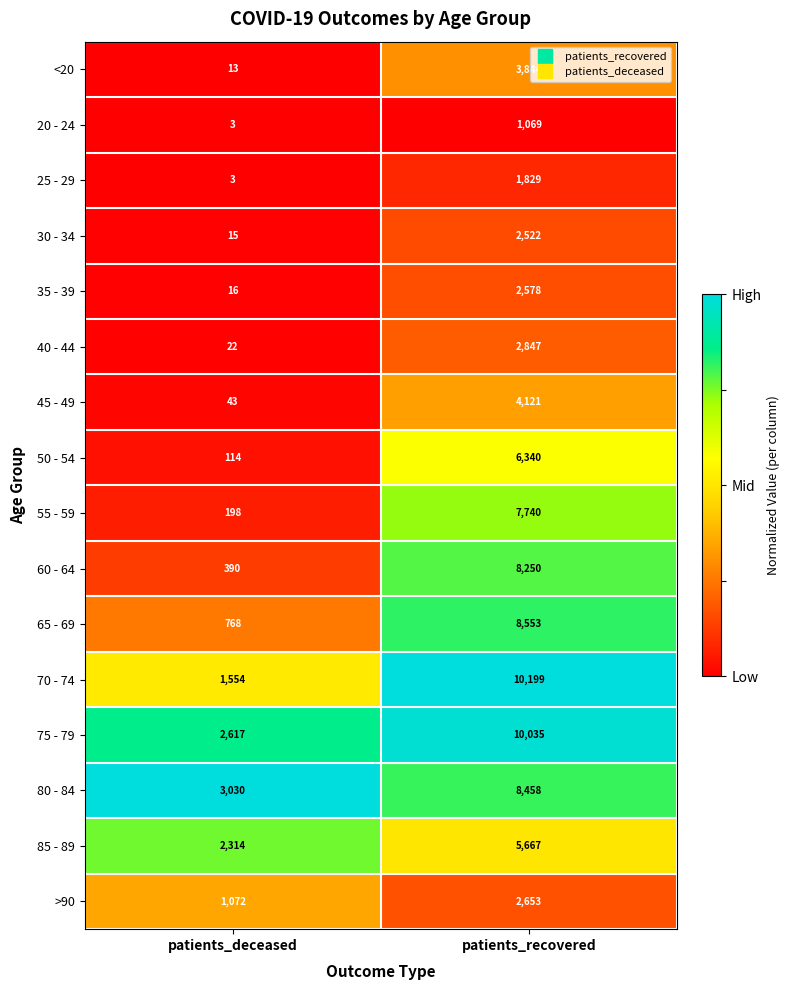

What is the difference between the maximum and minimum values in the 20 - 24 series?

1066